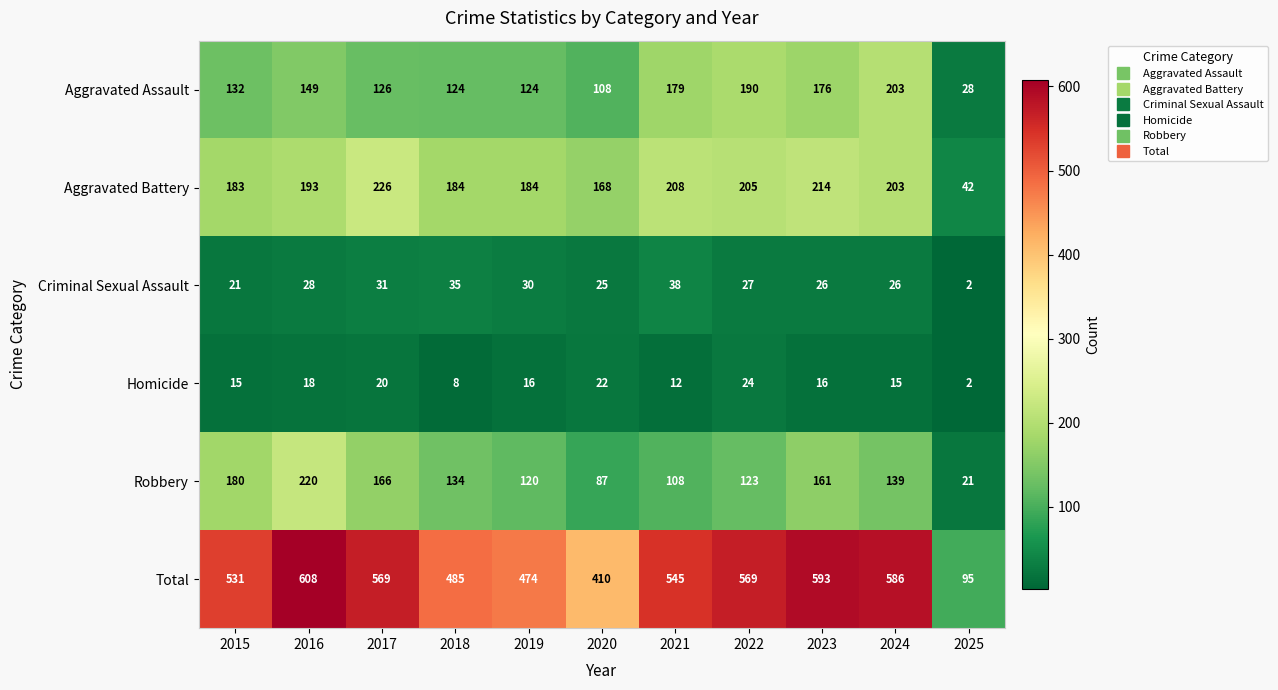

The value of Robbery at 2023 is 161. True or false?

True